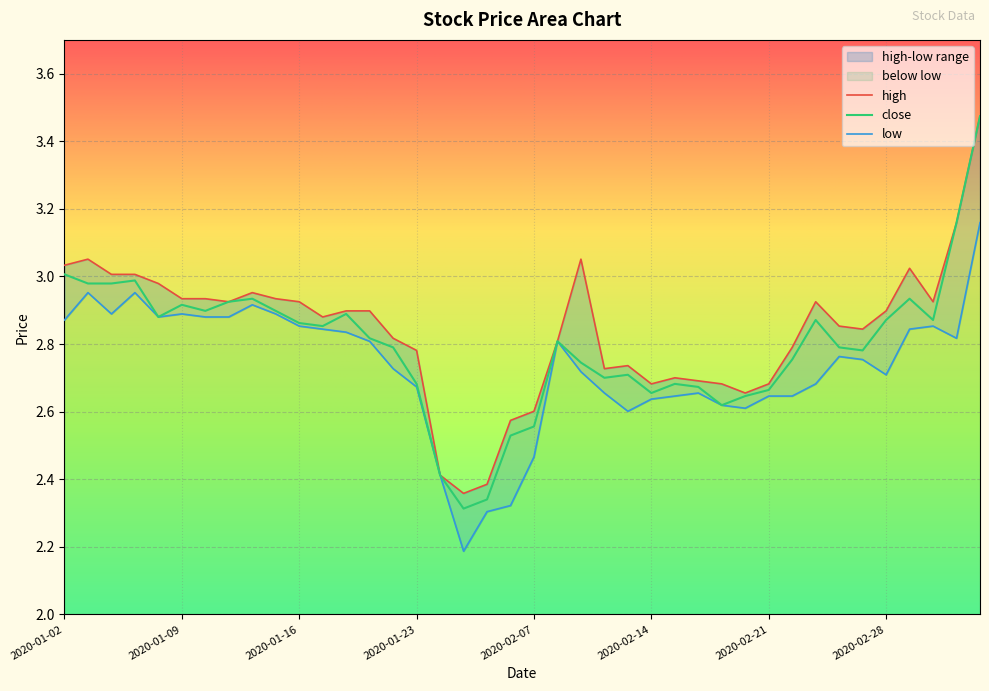

True or false: close and low cross at least once.

False